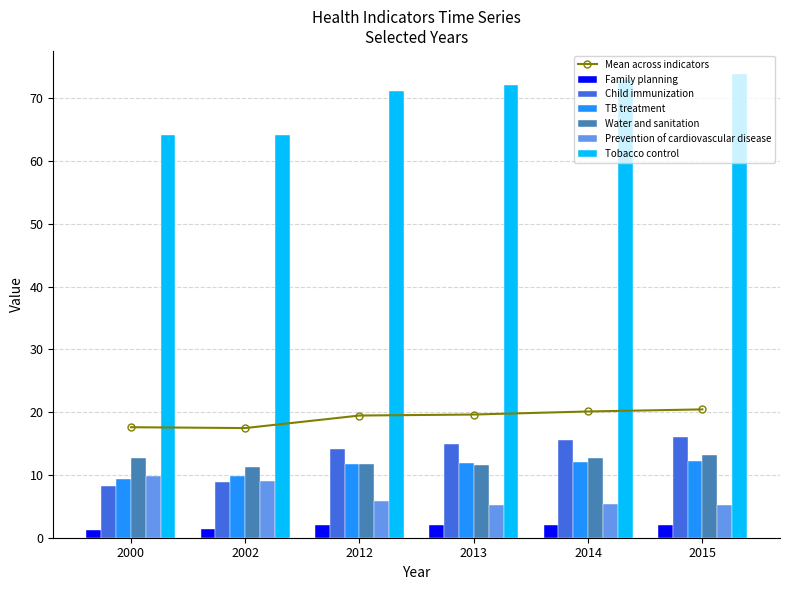

What is the spread (max minus min) of values at 2014?

70.9